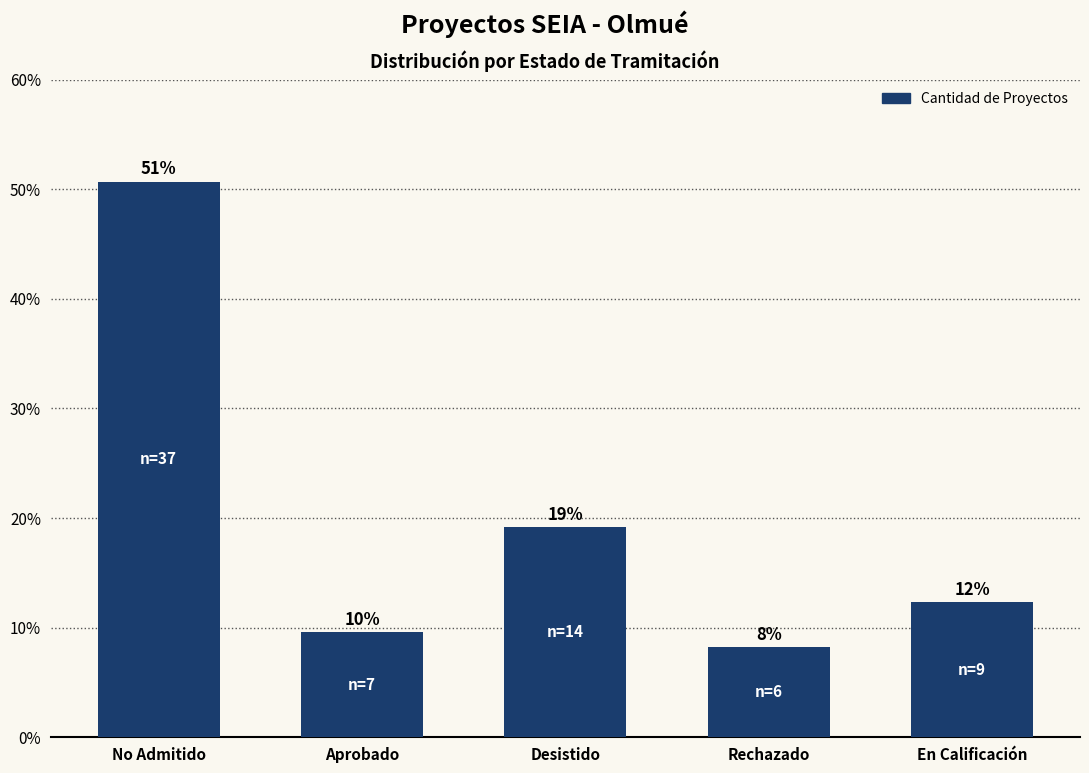

How many bars are there in total?

5